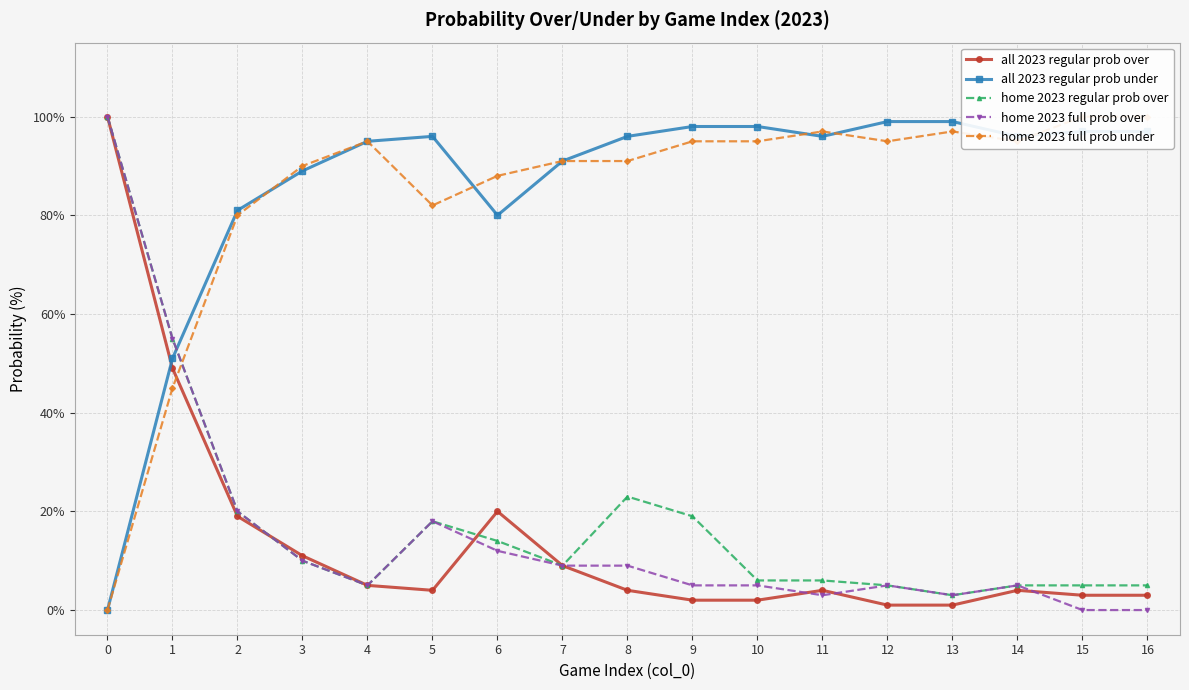

What is the value of the home 2023 regular prob over point at the 5th from the left?

5